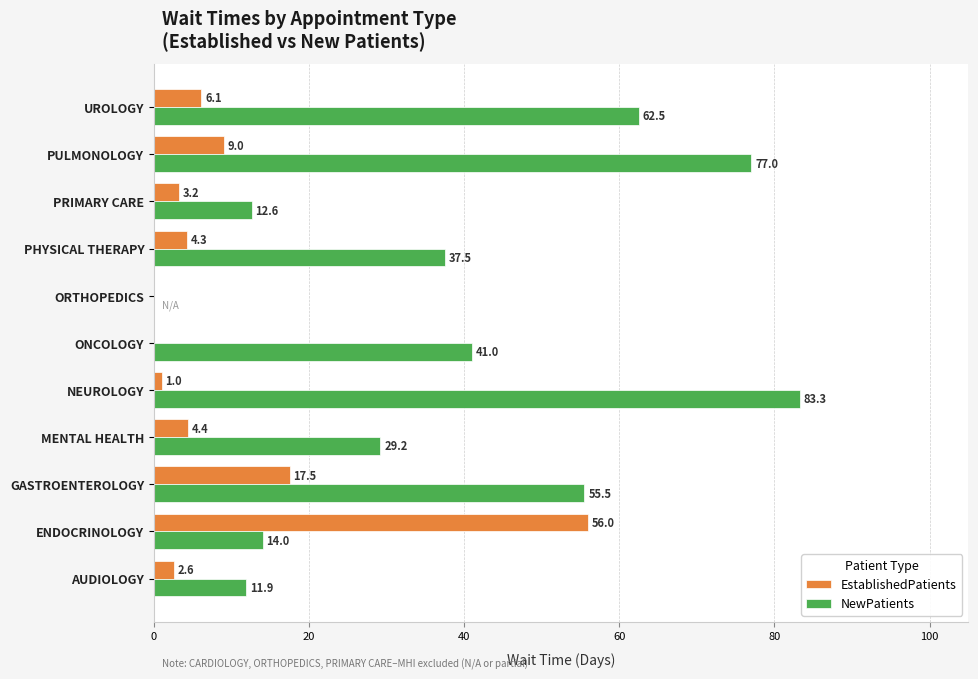

What is the sum of all NewPatients values?

424.5